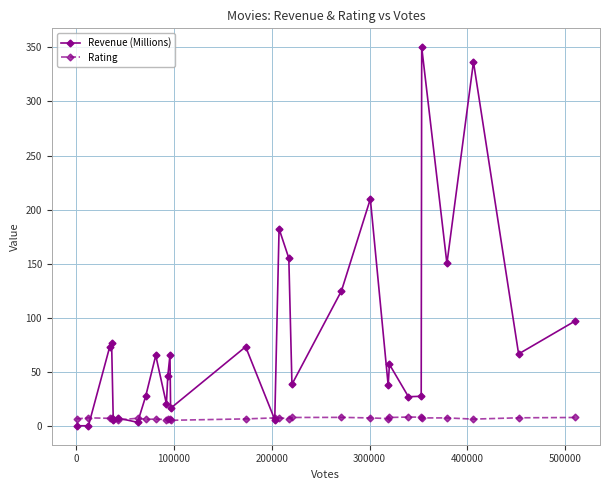

True or false: Revenue (Millions) has more than 2 points higher than both neighbors.

True